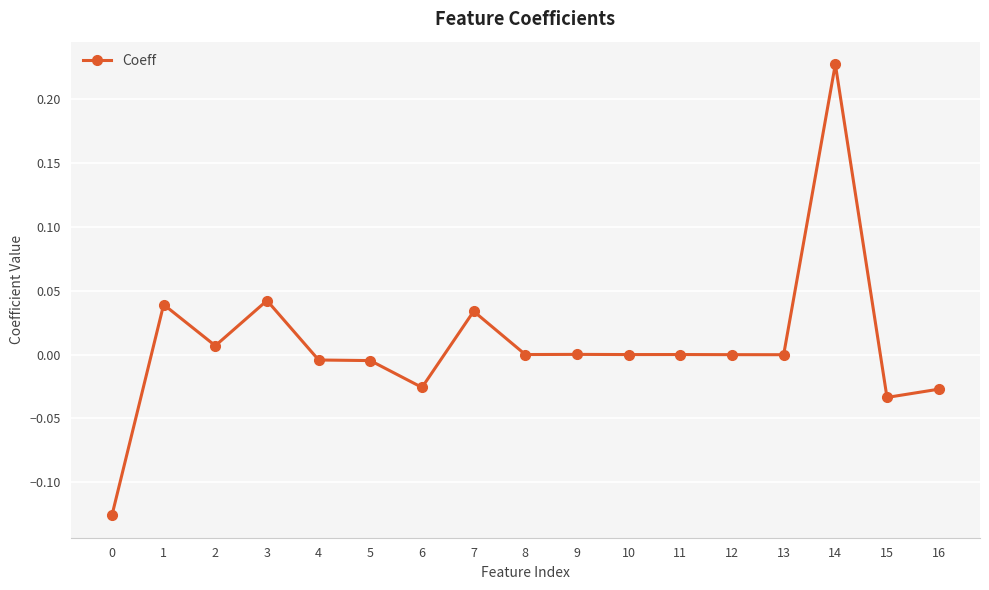

How many series are shown in this chart?

1